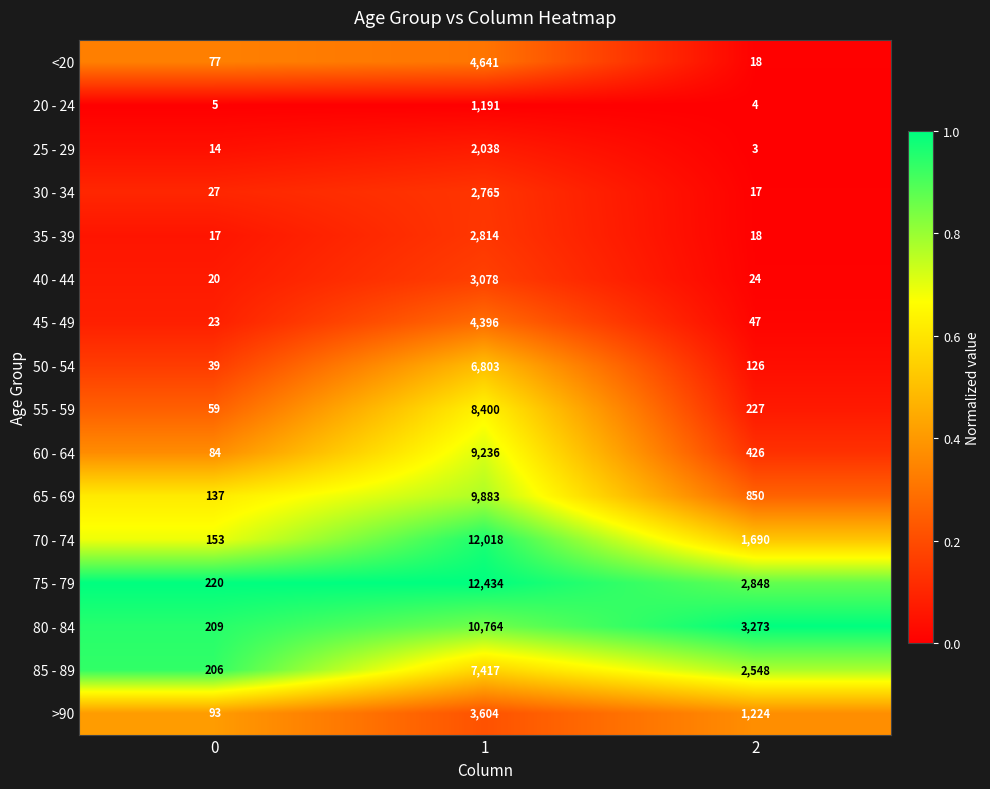

The 40 - 44 series shows 3078 at 1. True or false?

True